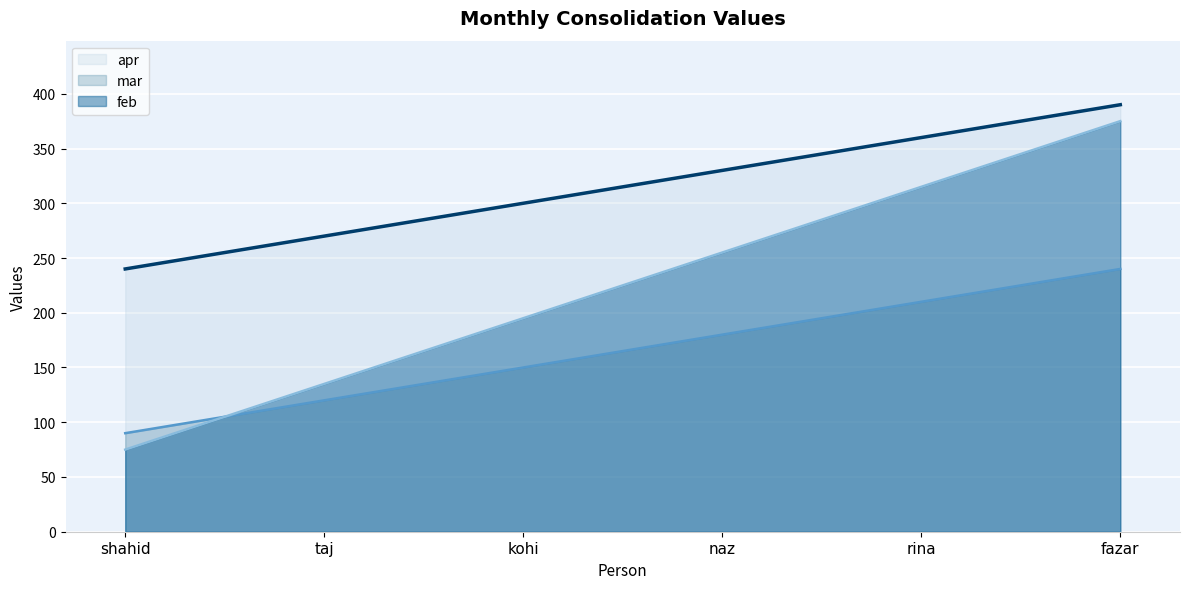

True or false: feb (line) and apr (line) cross at least once.

False